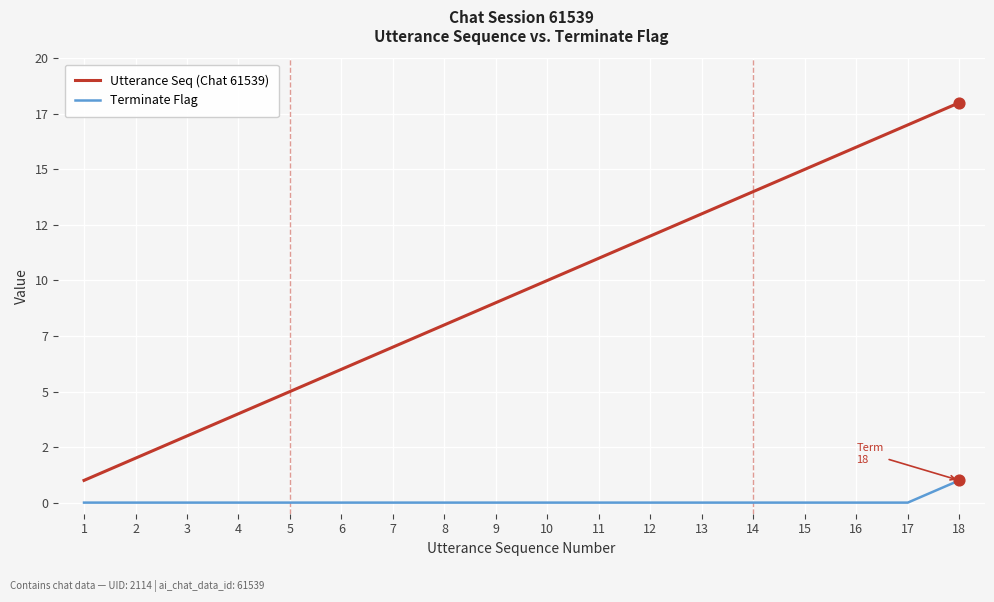

Which series has the largest total across all categories?

Utterance Seq (Chat 61539)